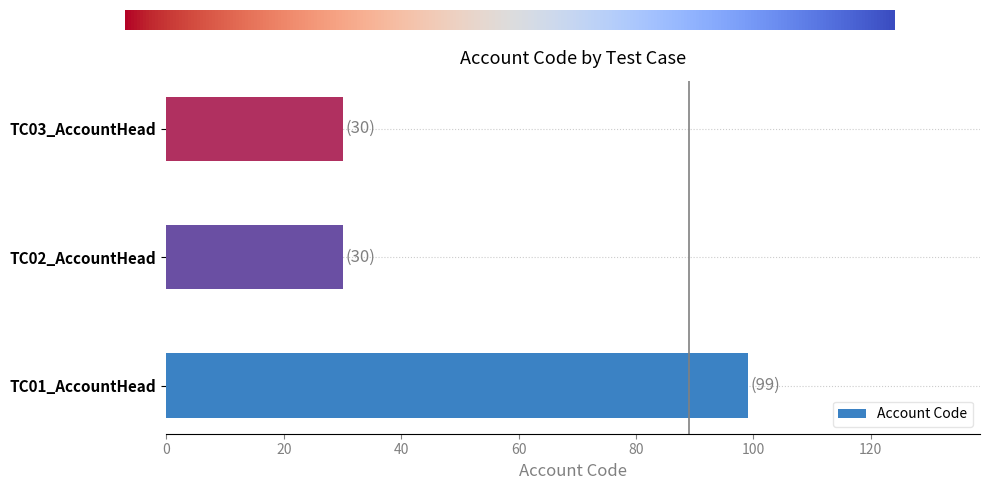

How many data points does each series have?

3